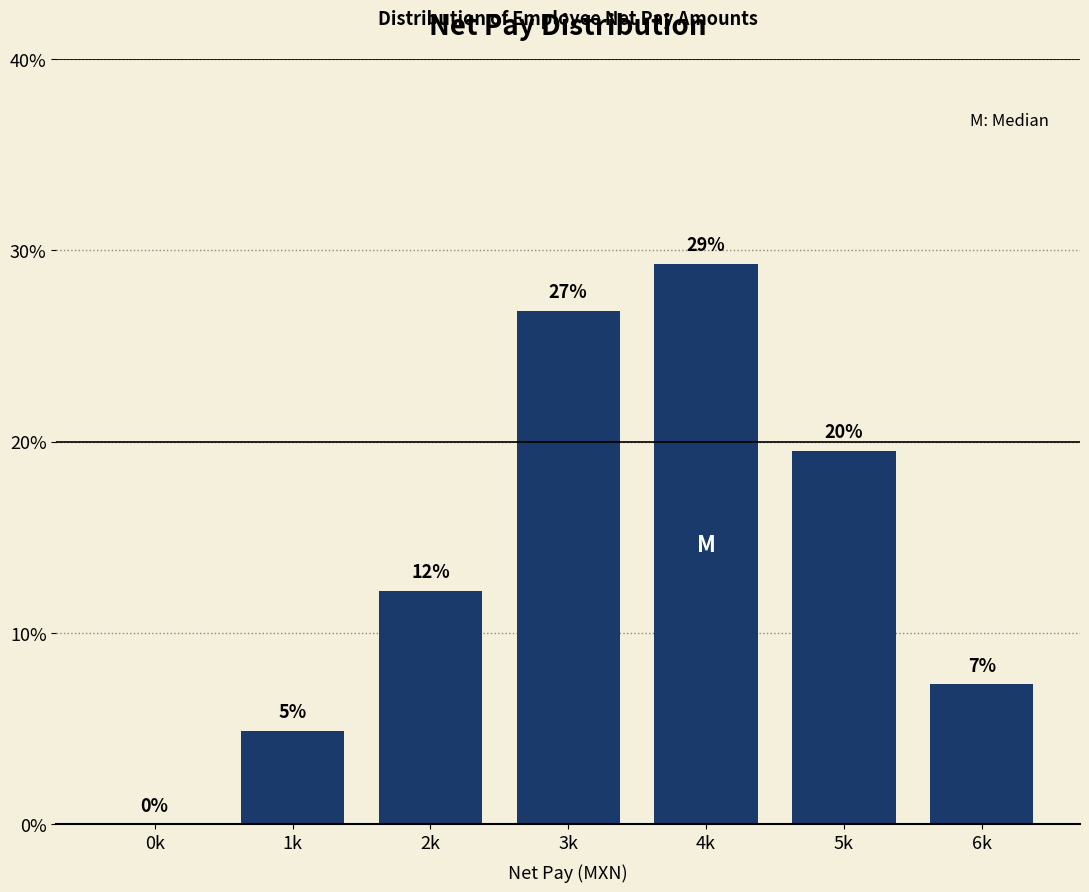

Are the bars horizontal?

No